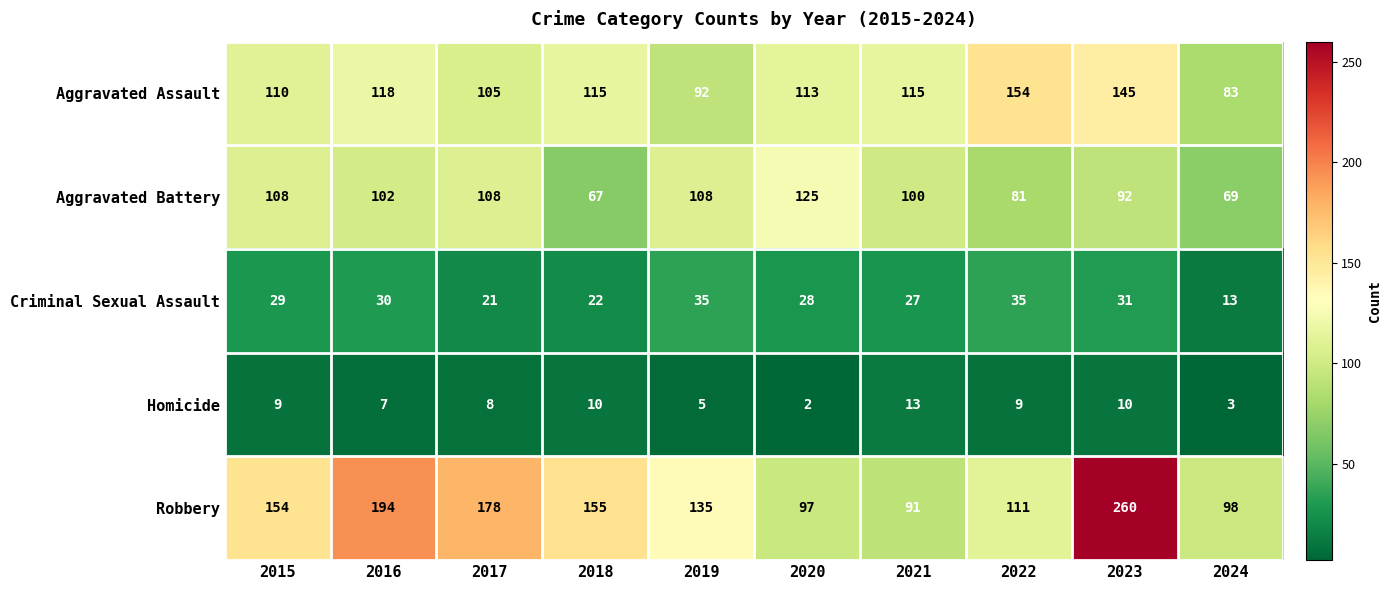

At how many categories does at least one series exceed 187?

2